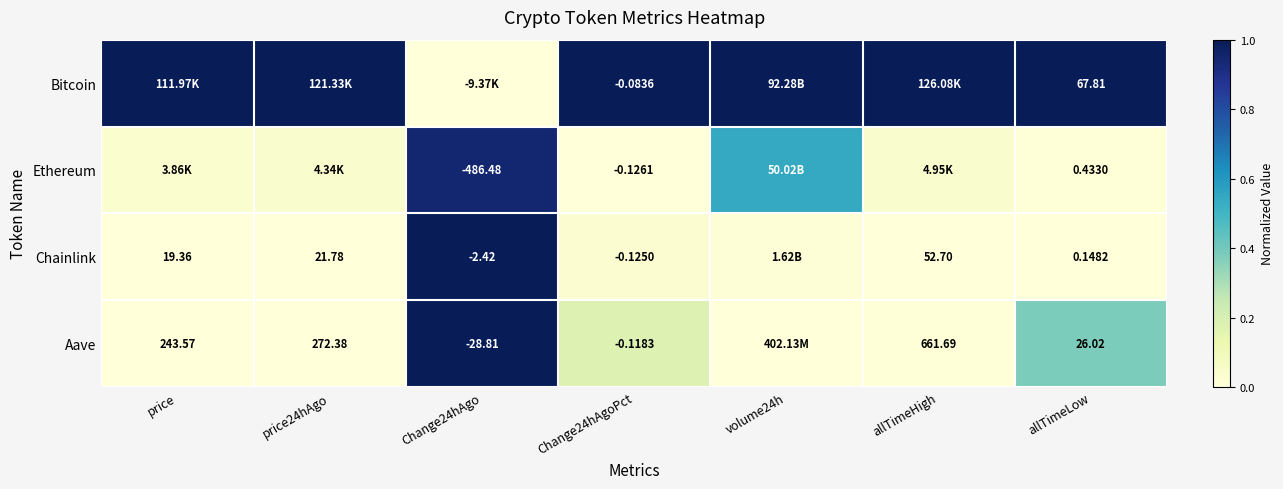

Rank the series at allTimeLow from highest to lowest value.

Bitcoin, Aave, Ethereum, Chainlink